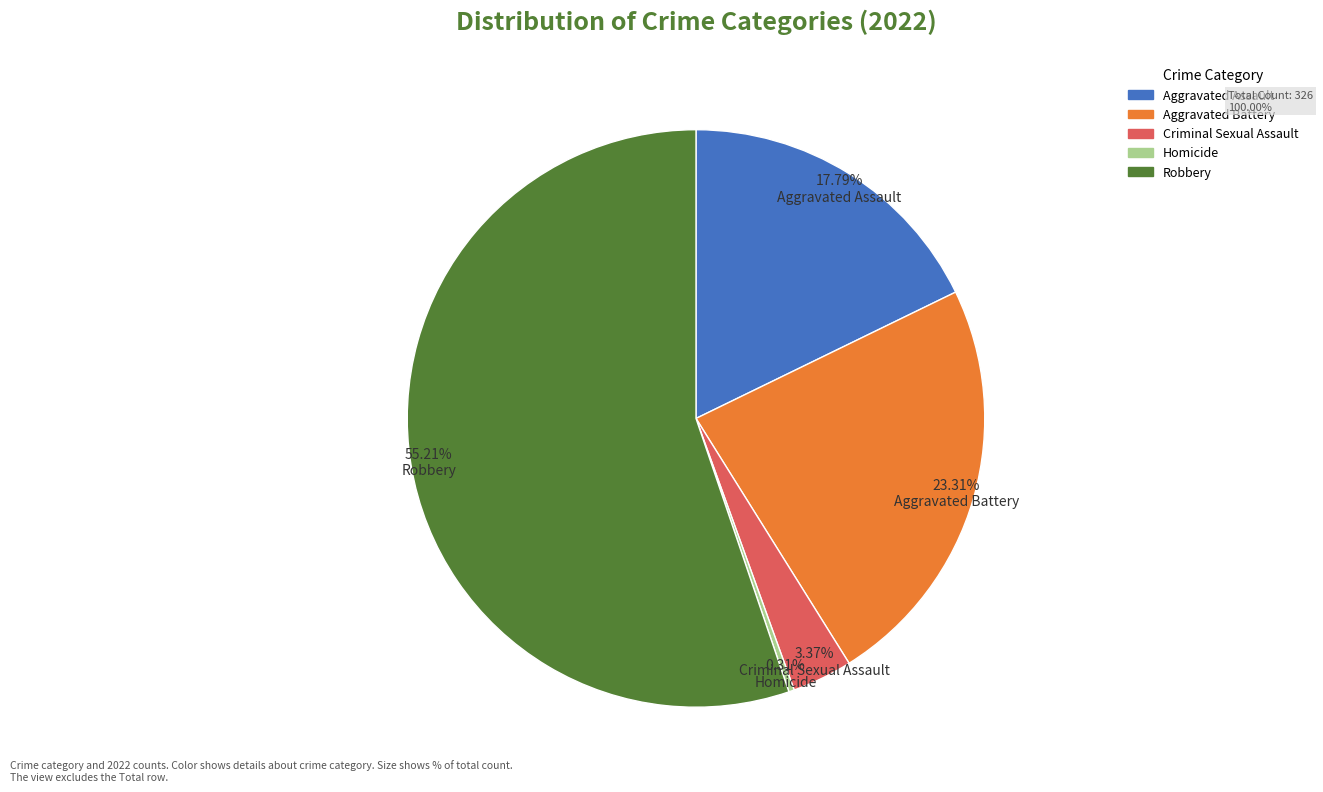

Is it true that Aggravated Battery is 31% of the pie?

False